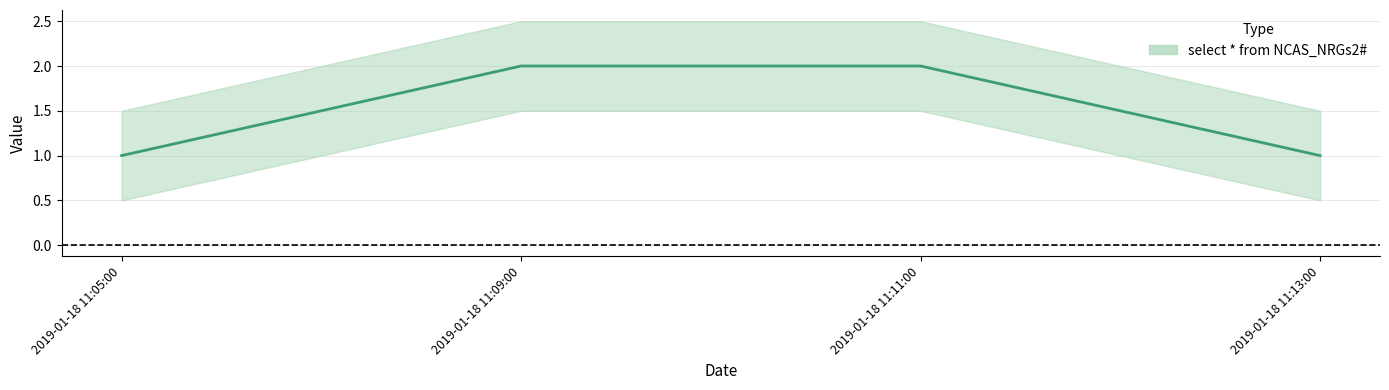

Is it true that the value at 2019-01-18 11:09:00 is 2?

True